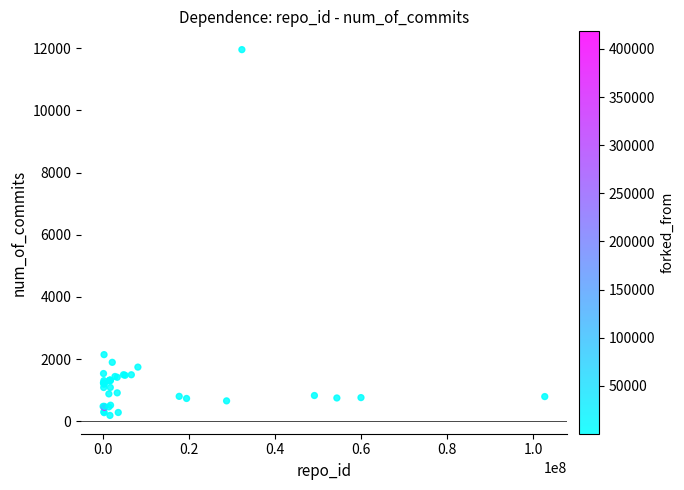

What Y value in the scatter plot is closest to 6073?

2144